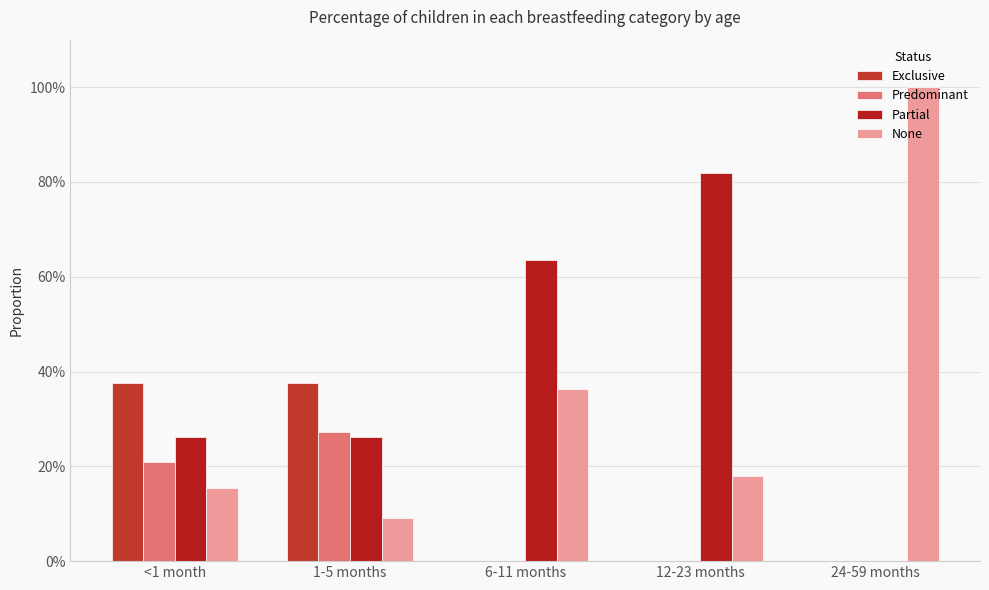

What are all the series names shown in the legend?

Exclusive, Predominant, Partial, None